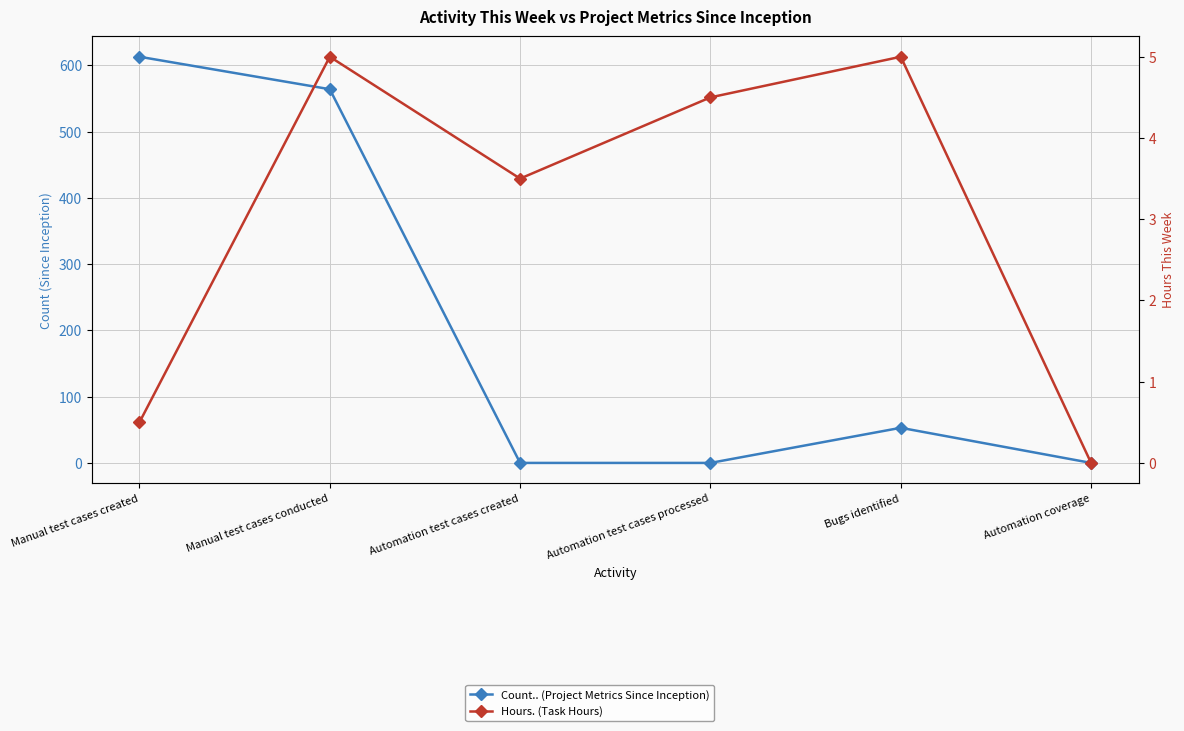

What is the maximum value for Count.. (Project Metrics Since Inception)?

613.0